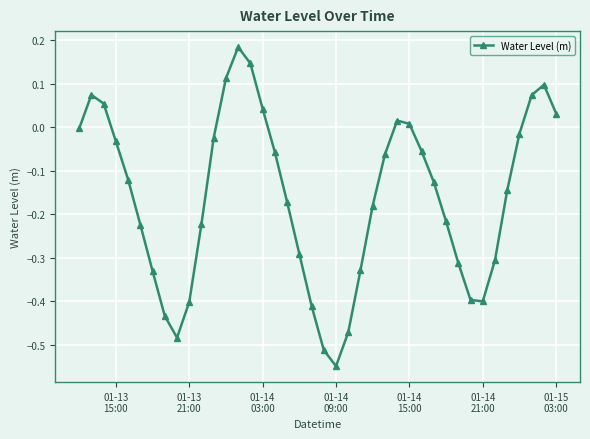

What is the difference between the second highest and second lowest values?

0.7